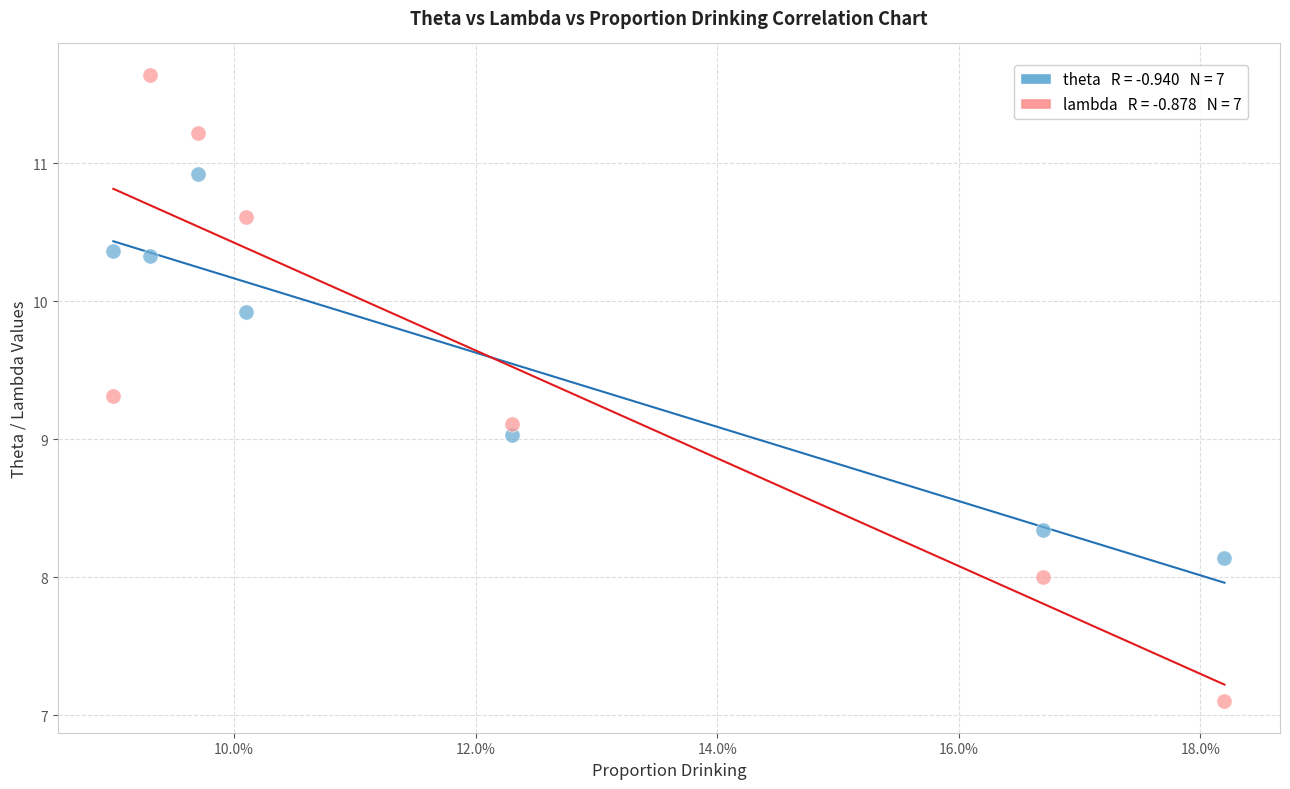

Across all data points, what is the range of Y values (max minus min)?

4.5